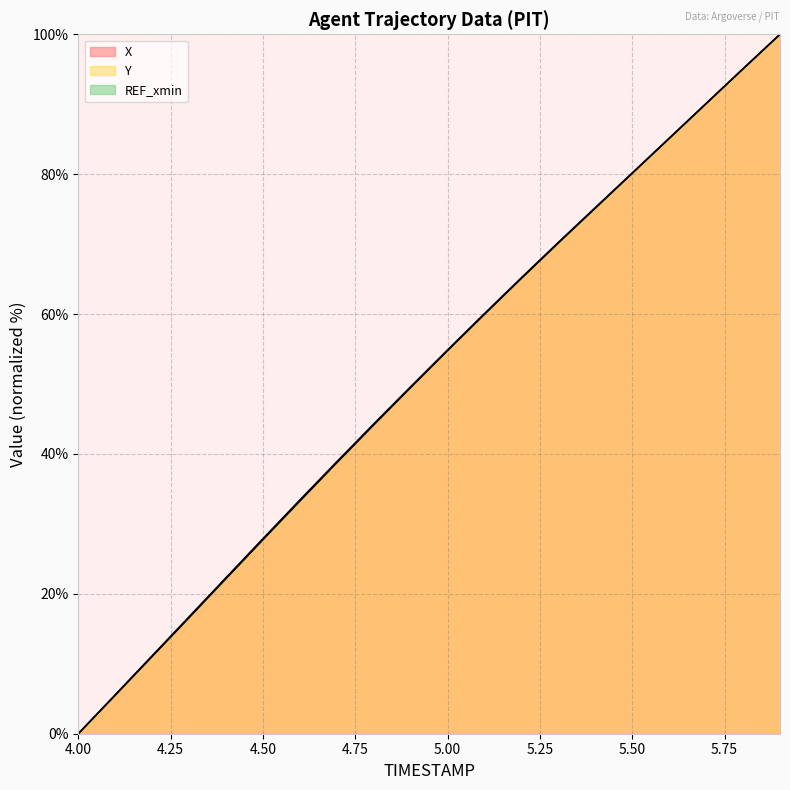

Reading left to right, transcribe all the data shown in this chart.

X: 4.0=0.0	4.1=5.6	4.2=11.1	4.3=16.7	4.4=22.3	4.5=27.9	4.6=33.4	4.7=38.9	4.8=44.3	4.9=49.6	5.0=54.9	5.1=60.1	5.2=65.2	5.3=70.2	5.4=75.2	5.5=80.2	5.6=85.1	5.7=90.1	5.8=95.1	5.9=100.0
Y: 4.0=0.0	4.1=5.5	4.2=11.0	4.3=16.6	4.4=22.2	4.5=27.7	4.6=33.3	4.7=38.7	4.8=44.2	4.9=49.5	5.0=54.8	5.1=60.0	5.2=65.1	5.3=70.2	5.4=75.2	5.5=80.1	5.6=85.1	5.7=90.1	5.8=95.1	5.9=100.0